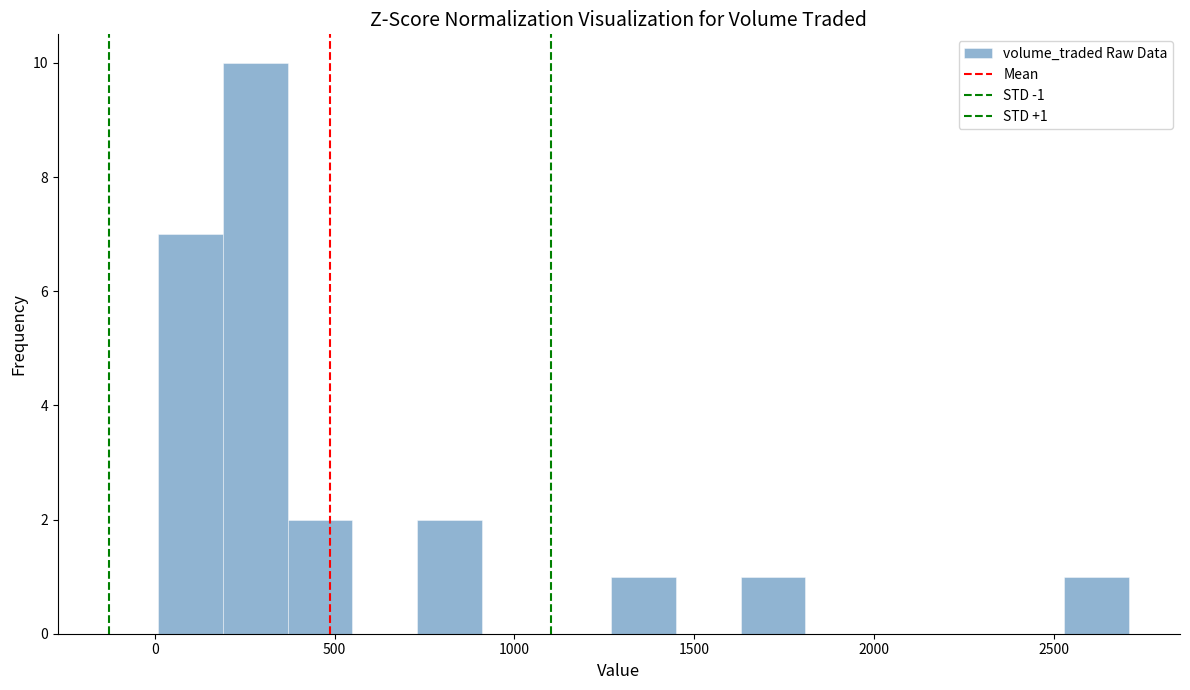

Around what value on the x-axis is the tallest bar? Give the approximate position of its centre, as read against the axis.

300